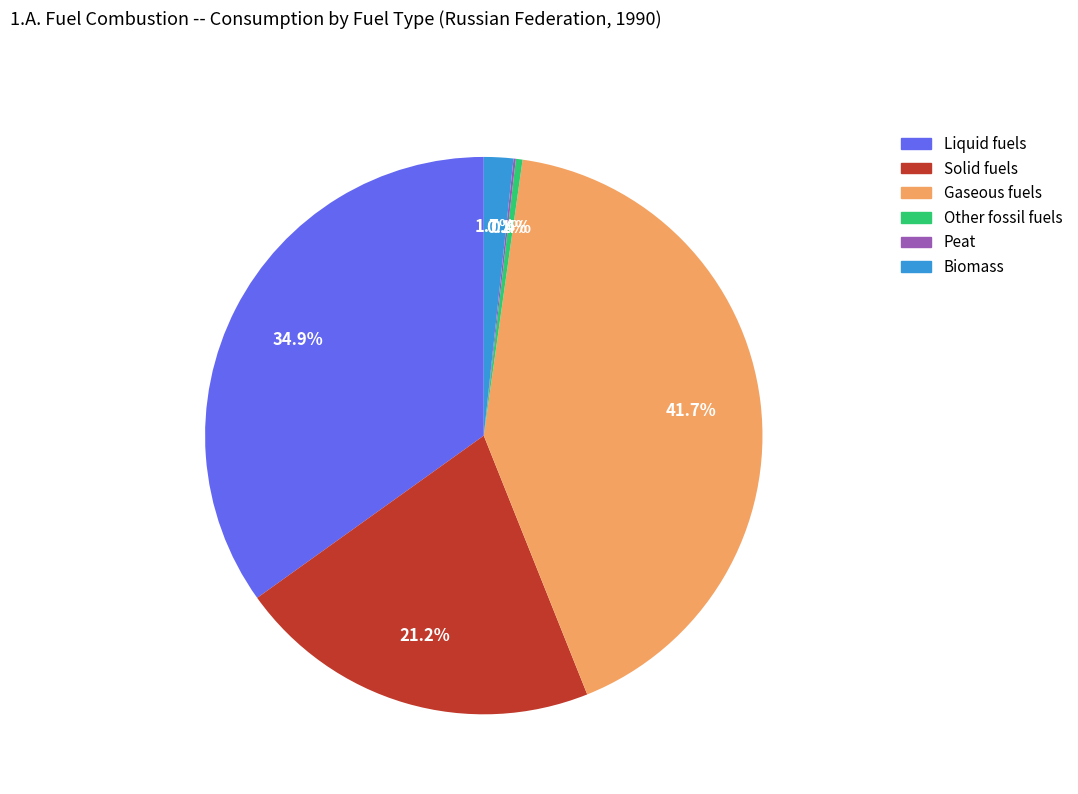

What percentage is NOT represented by Solid fuels?

78.8%